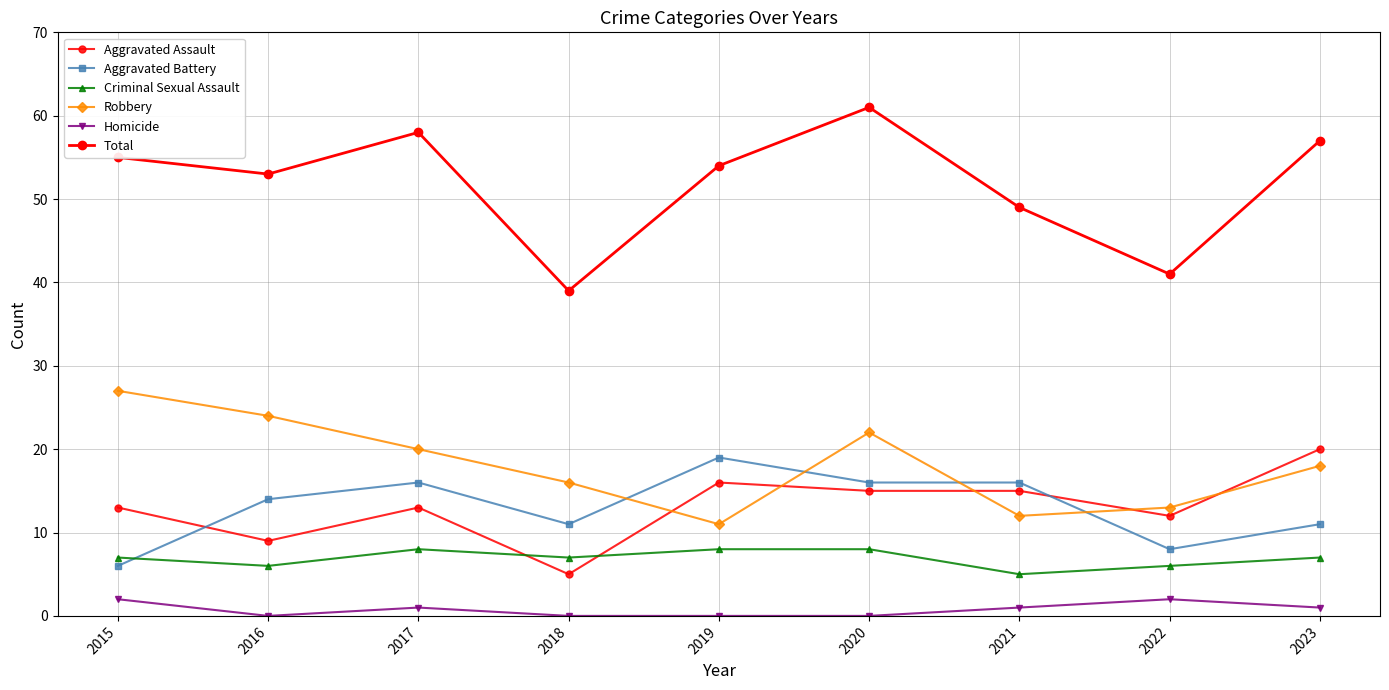

How many categories are shown in the chart?

9